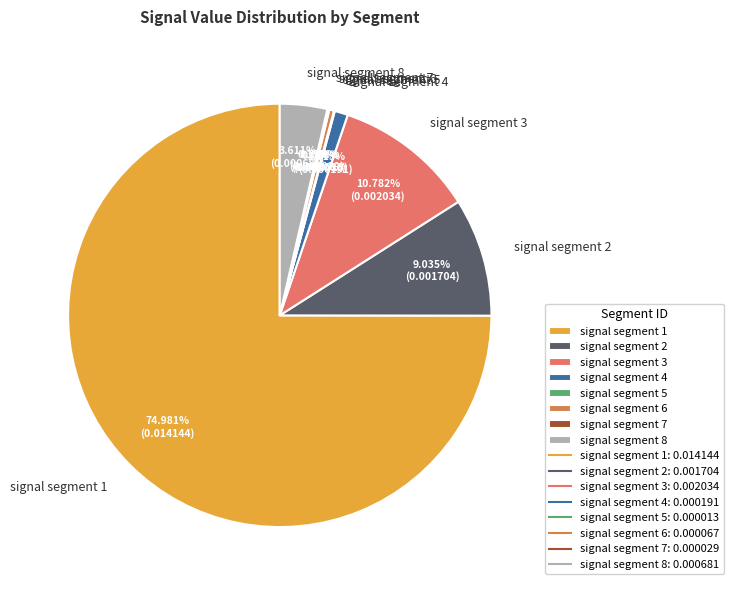

What percentage is the signal segment 2 slice, to the nearest percent?

9%